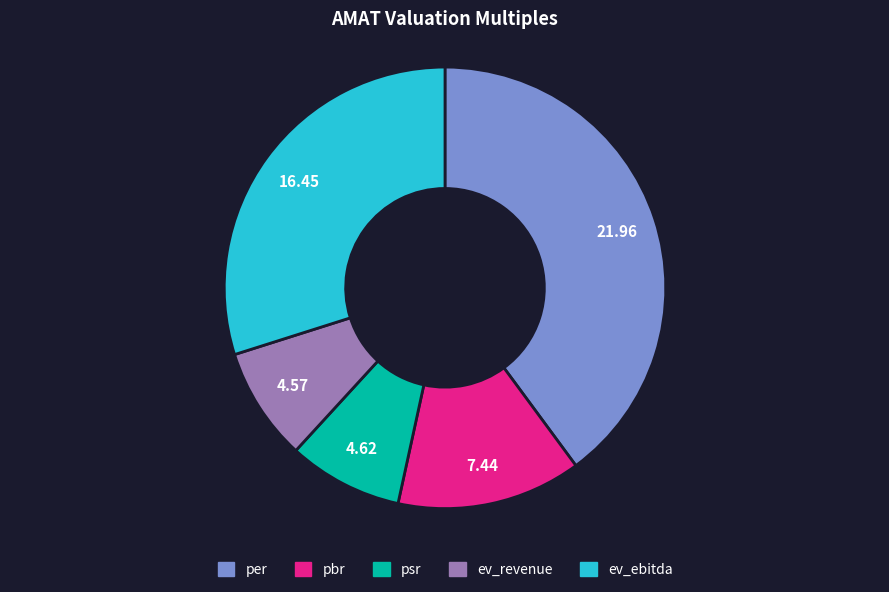

True or false: pbr accounts for 14% of the total.

True